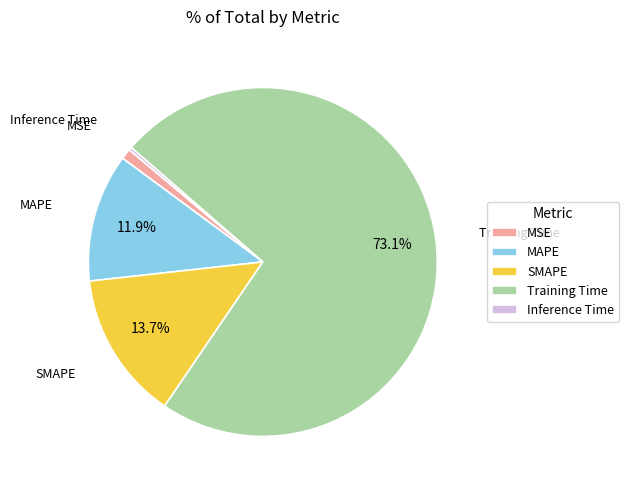

To the nearest percent, what is the difference between the MSE and Training Time slice percentages?

72%